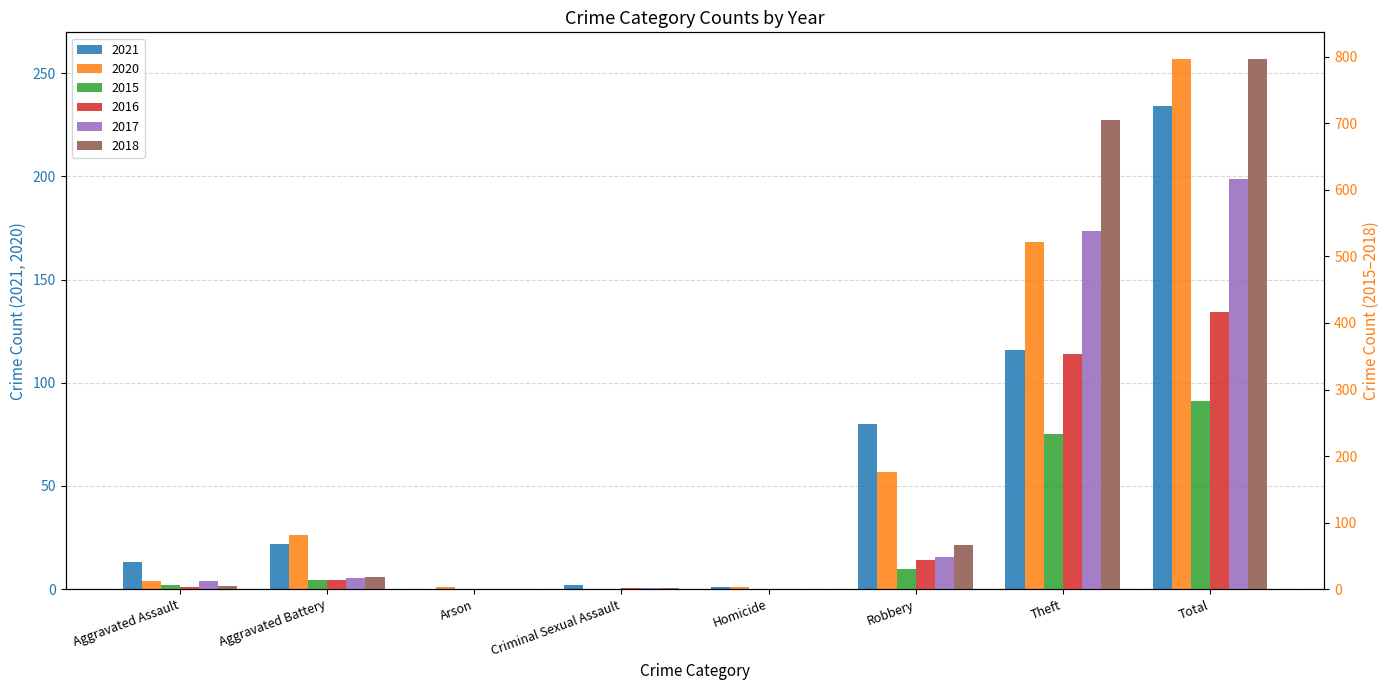

Which category has the highest value across all series?

Total